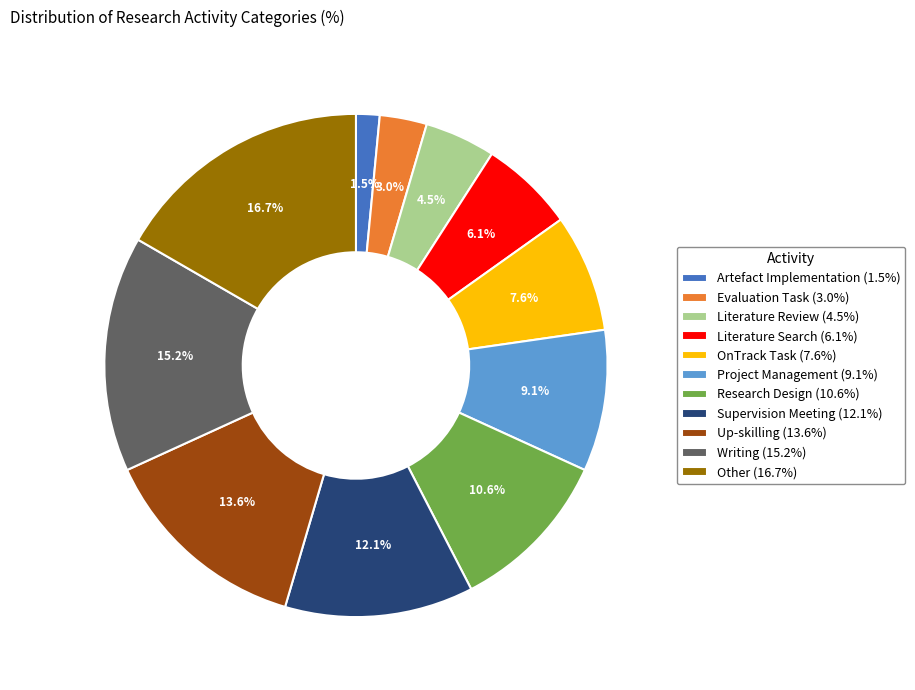

What percentage is the Other slice, to the nearest percent?

17%